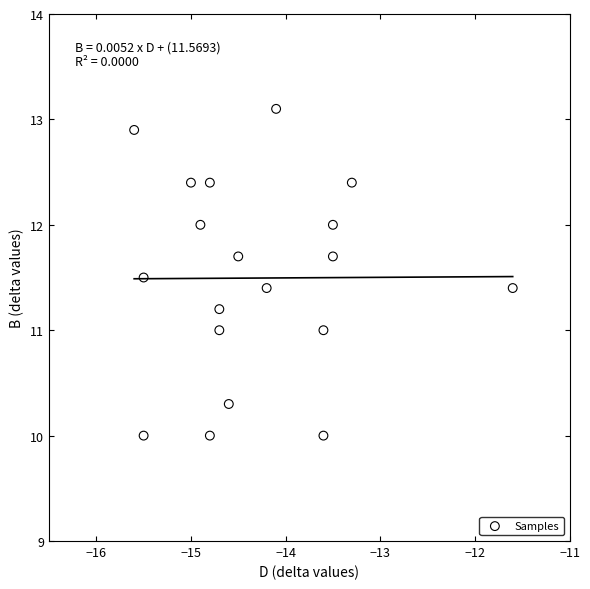

What is the range of Y values (max minus min)?

3.1